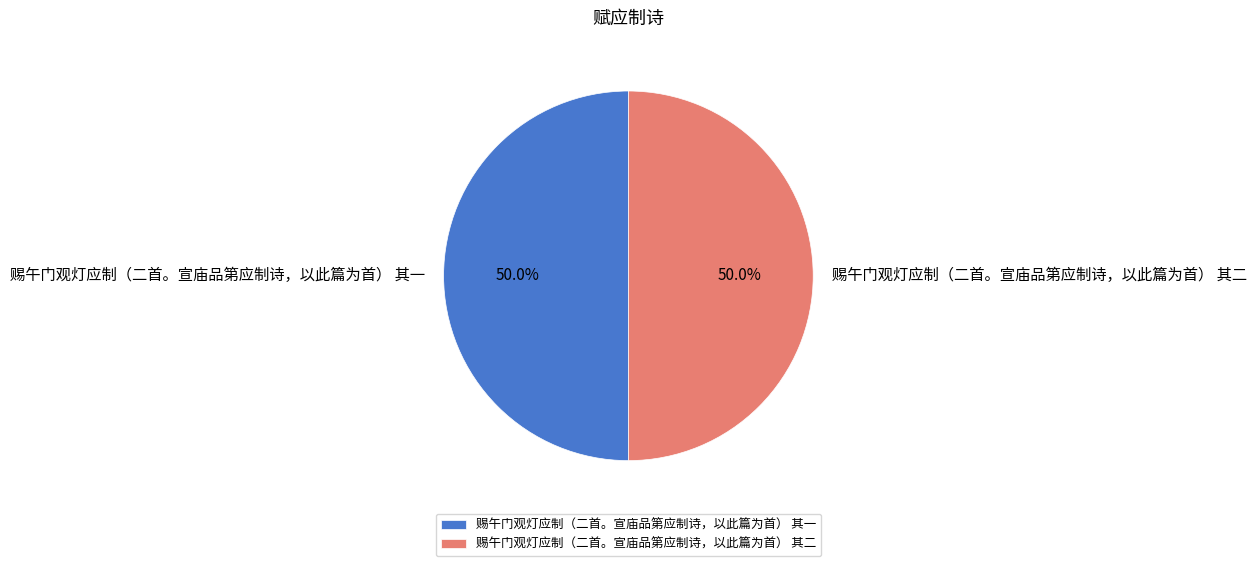

To the nearest percent, what percentage of the pie is 赐午门观灯应制（二首。宣庙品第应制诗，以此篇为首） 其二?

50%